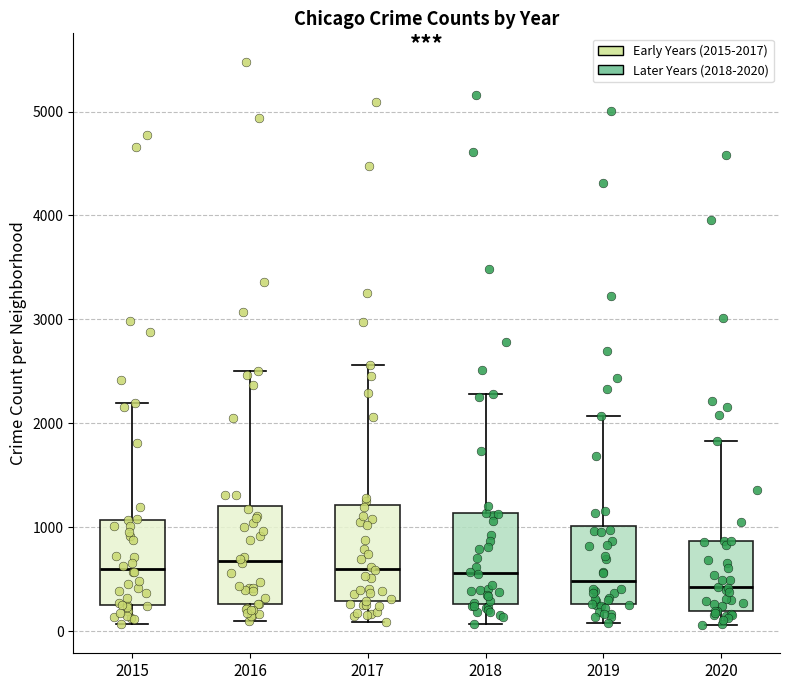

Reading left to right, read every box against the y-axis: the position of its median line, the range the box covers, and the ends of its whiskers. The values are not printed on the chart, so give them approximately, as read against the axis.

2015: median 600, box 300 to 1100, whiskers 100 to 2200
2016: median 700, box 300 to 1200, whiskers 100 to 2500
2017: median 600, box 300 to 1200, whiskers 100 to 2600
2018: median 600, box 300 to 1100, whiskers 100 to 2300
2019: median 500, box 300 to 1000, whiskers 100 to 2100
2020: median 400, box 200 to 900, whiskers 100 to 1800